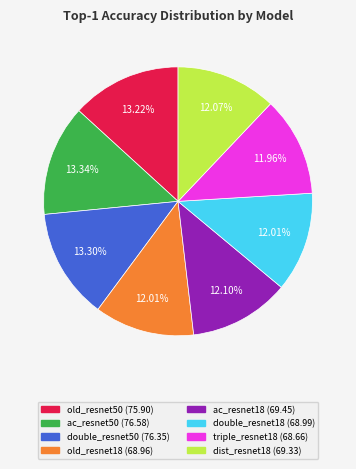

To the nearest percent, what is the combined percentage of old_resnet18 and ac_resnet50?

25%